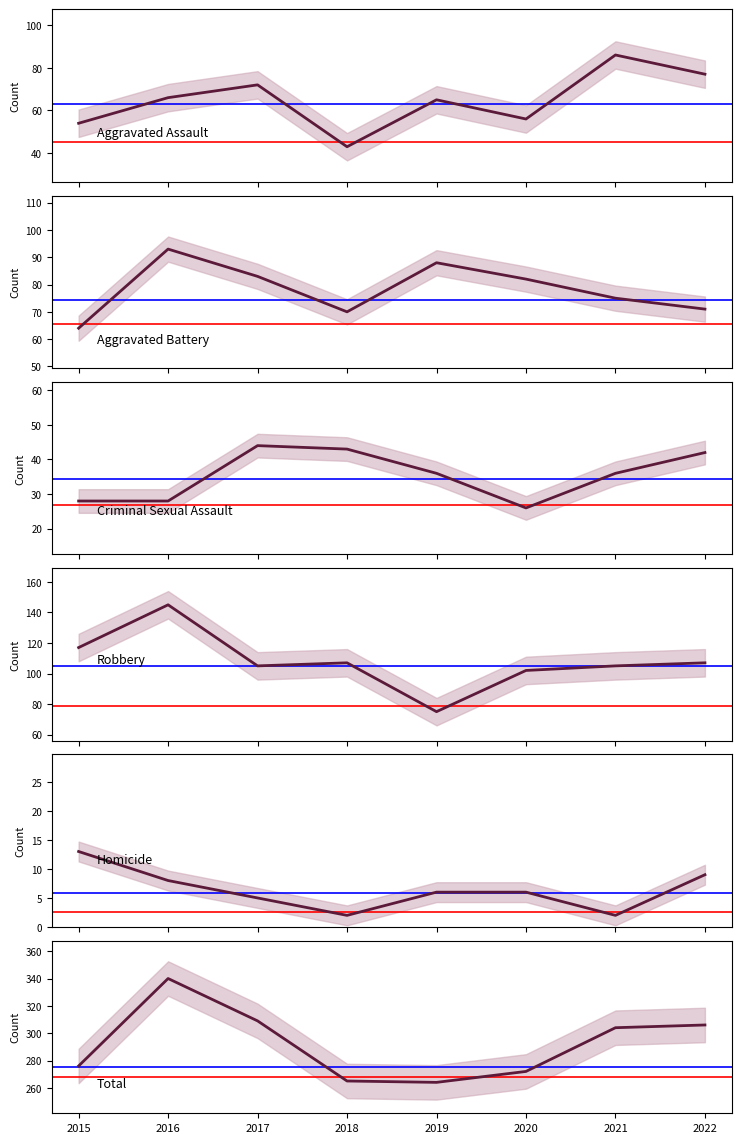

What is the sum of all Criminal Sexual Assault values?

283